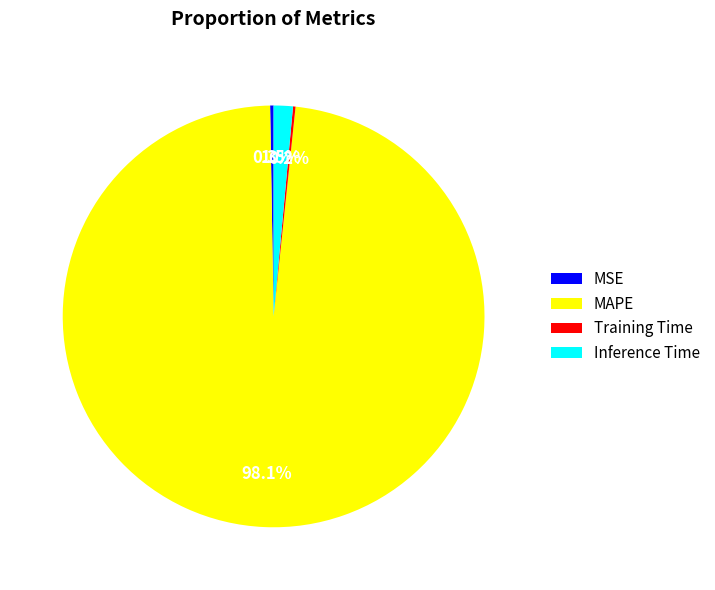

Combined, what portion of the pie is Inference Time and MAPE?

99.5%